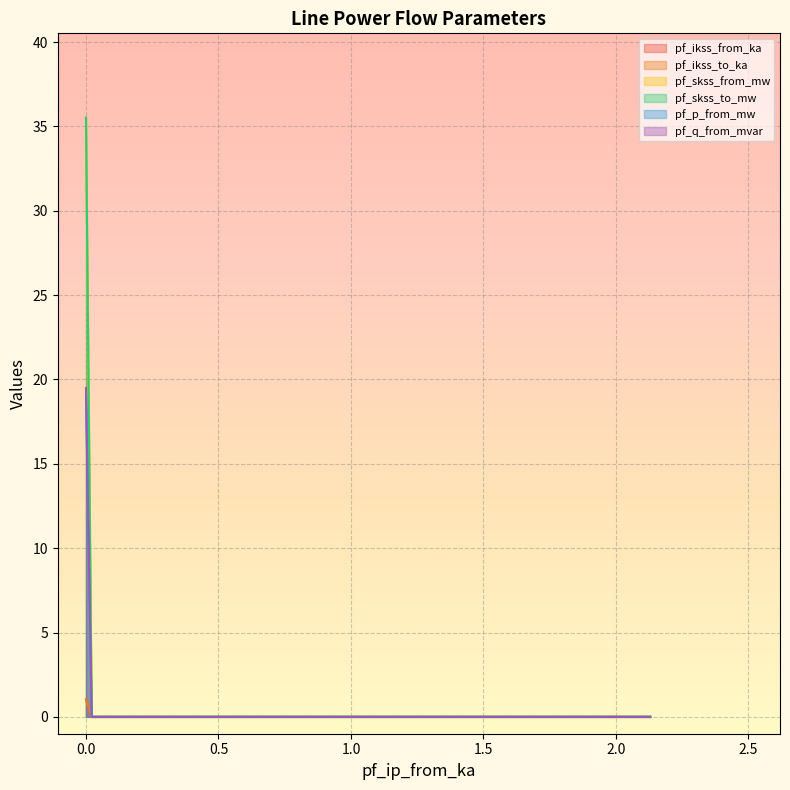

What is the sum of the pf_ikss_from_ka values at 0 and 0?

1.0